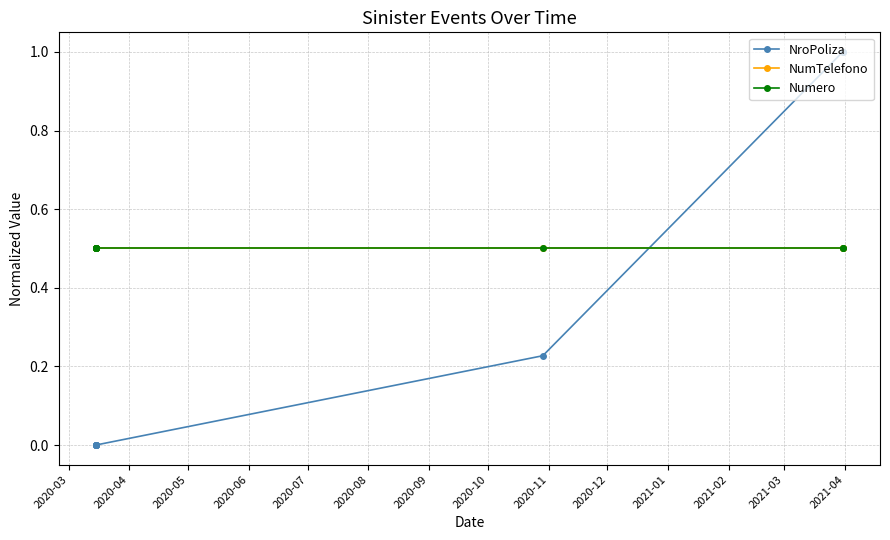

How many positive values does the NroPoliza series have?

8